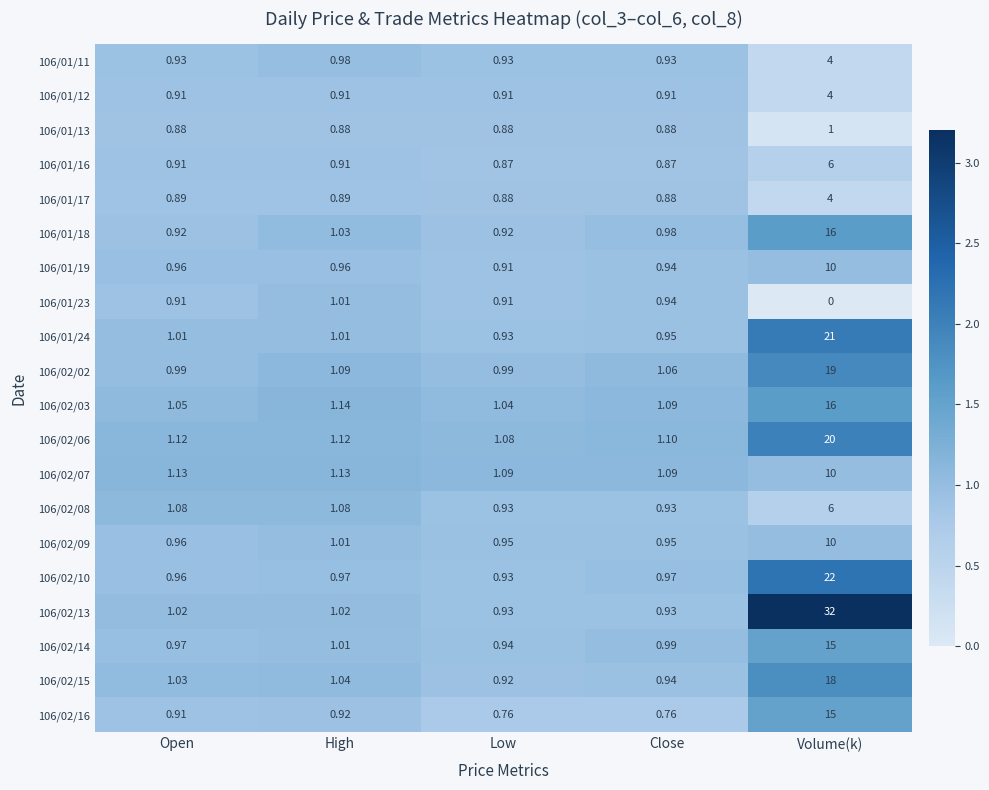

At which category is the sum across all series the highest?

Volume(k)